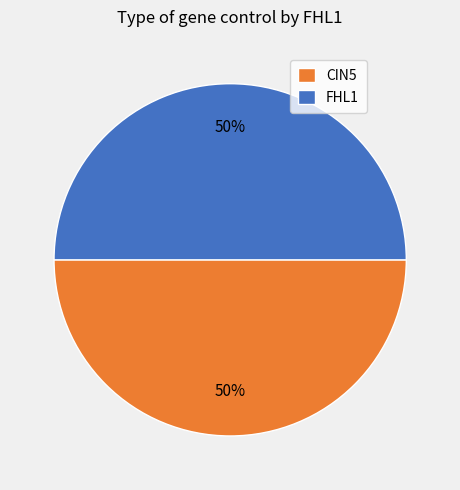

Is the sum of CIN5 and FHL1 greater than half?

Yes